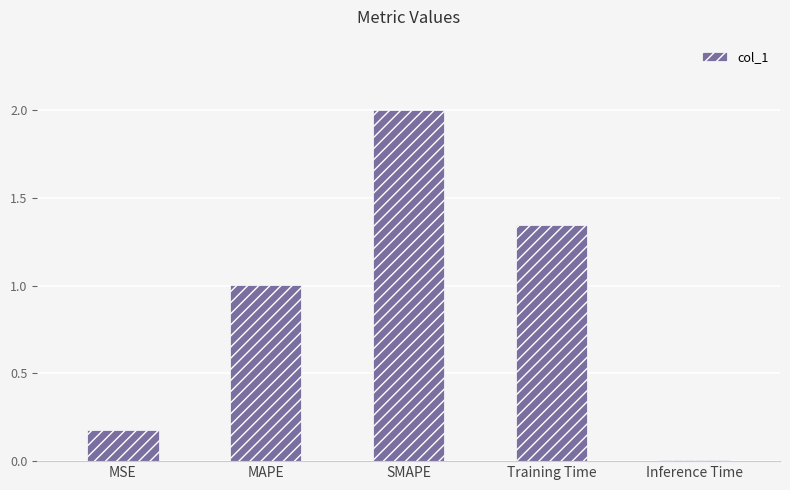

List the labels in order of value, smallest first.

Inference Time, MSE, MAPE, Training Time, SMAPE